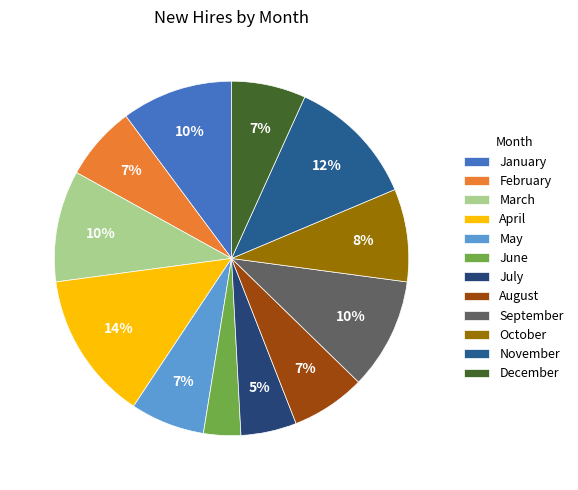

To the nearest percent, what portion does December represent?

7%